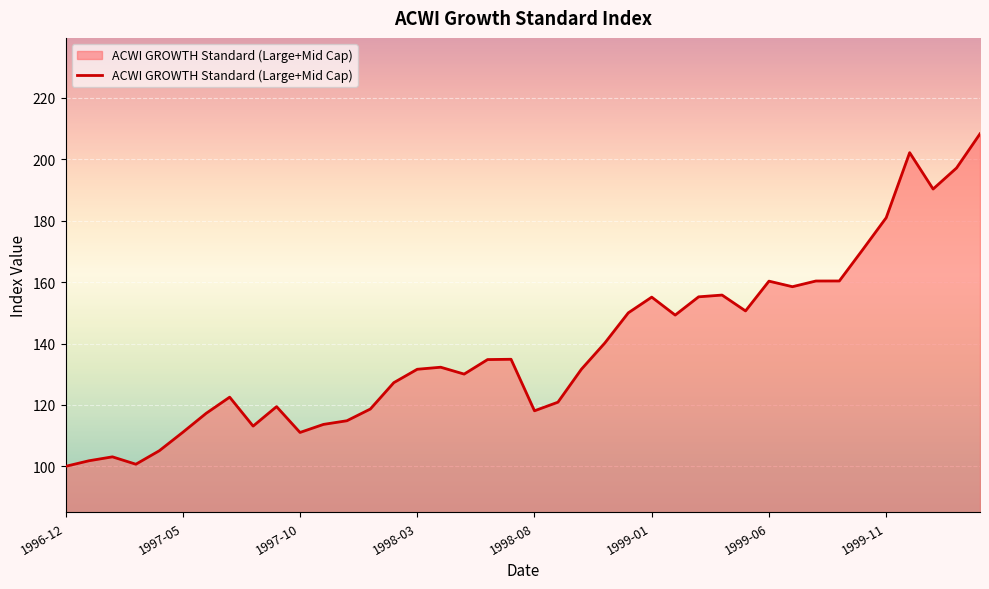

What is the greatest value displayed?

208.3